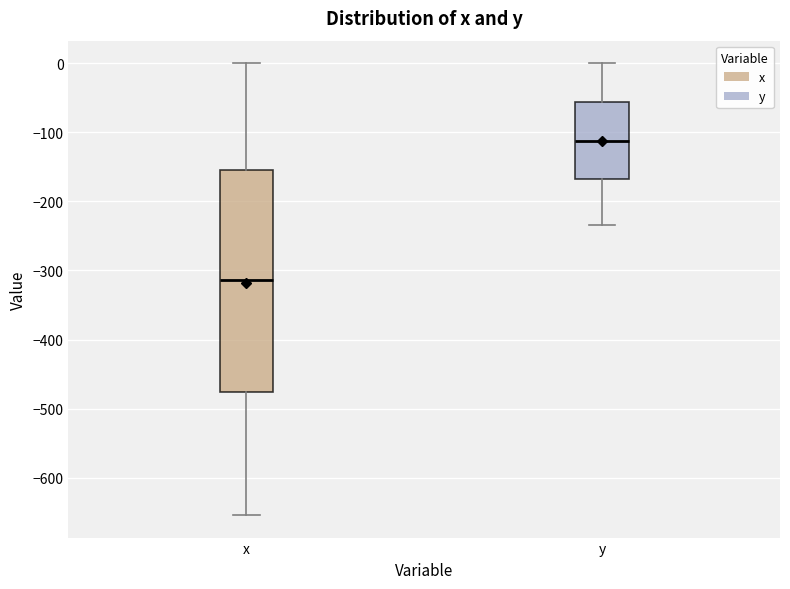

Comparing the boxes themselves (not the whiskers), which one is the tallest?

x